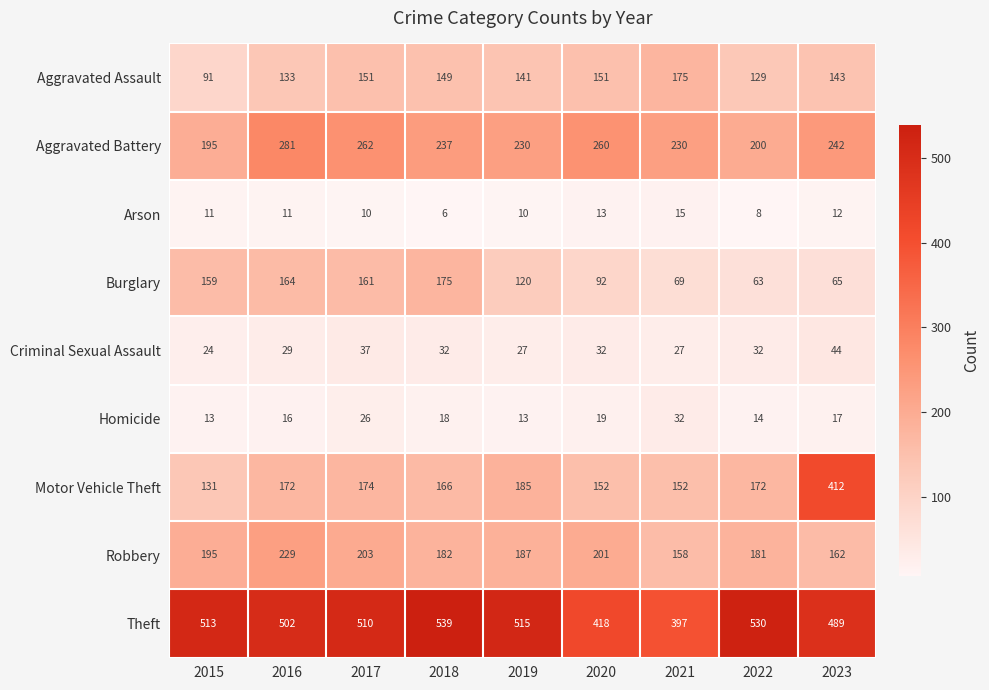

The Robbery series shows 187 at 2019. True or false?

True